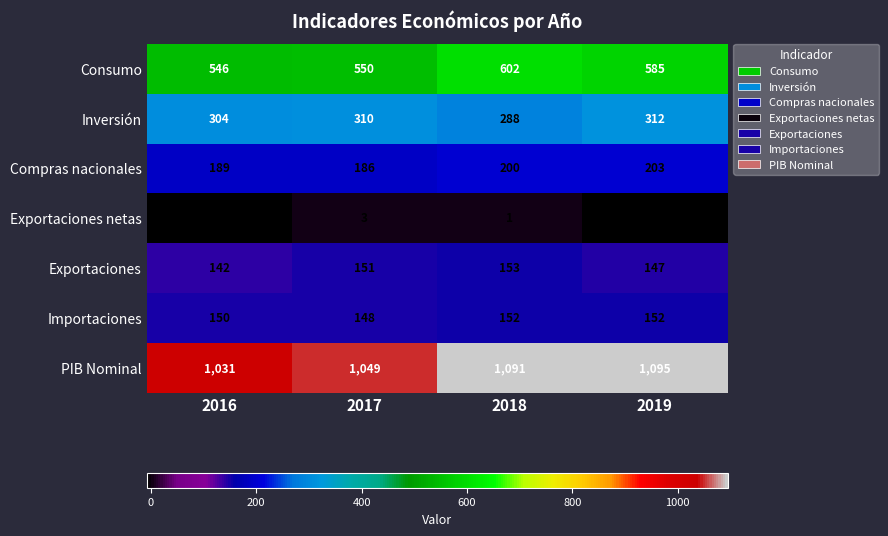

Reading left to right, extract all data points from this chart.

Consumo: 2016=546	2017=550	2018=602	2019=585
Inversión: 2016=304	2017=310	2018=288	2019=312
Compras nacionales: 2016=189	2017=186	2018=200	2019=203
Exportaciones netas: 2016=-8	2017=3	2018=1	2019=-5
Exportaciones: 2016=142	2017=151	2018=153	2019=147
Importaciones: 2016=150	2017=148	2018=152	2019=152
PIB Nominal: 2016=1031	2017=1049	2018=1091	2019=1095